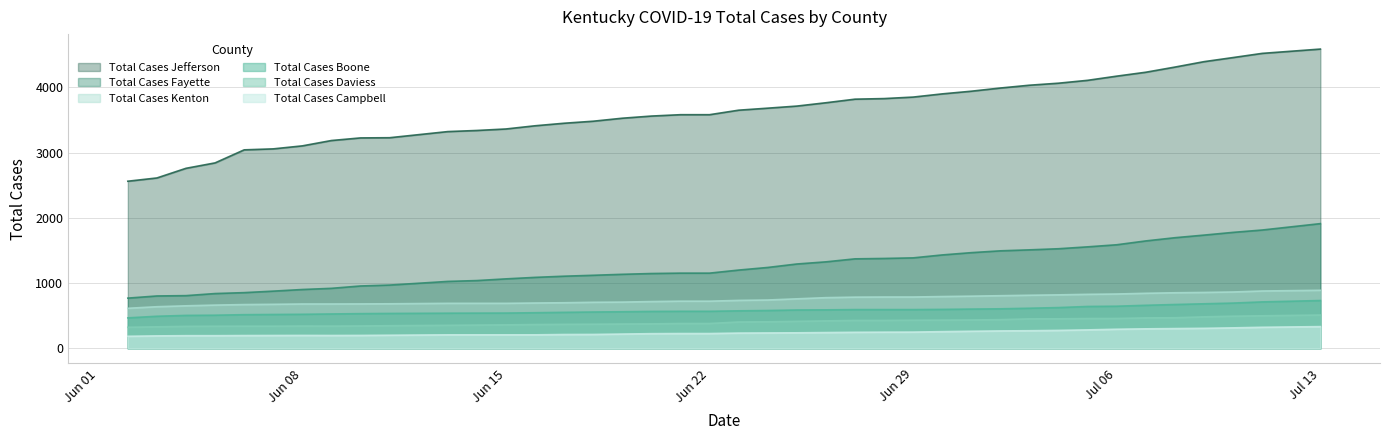

The value of Total Cases Kenton at 07/01/2020 is 800. True or false?

True